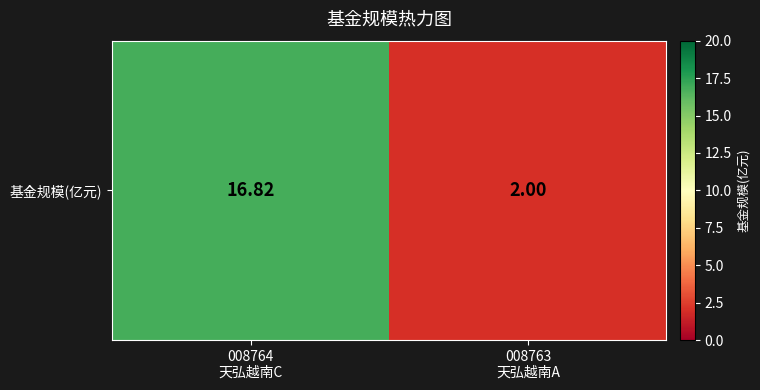

True or false: the data shows 2.0 at 008763
天弘越南A.

True